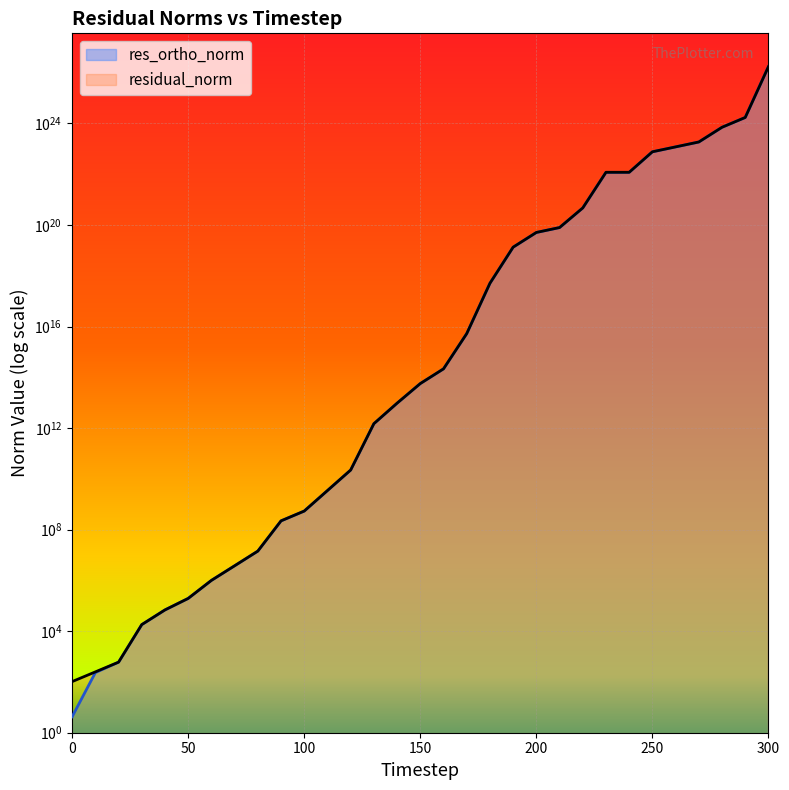

List the series in order of their overall mean, lowest first.

res_ortho_norm, residual_norm